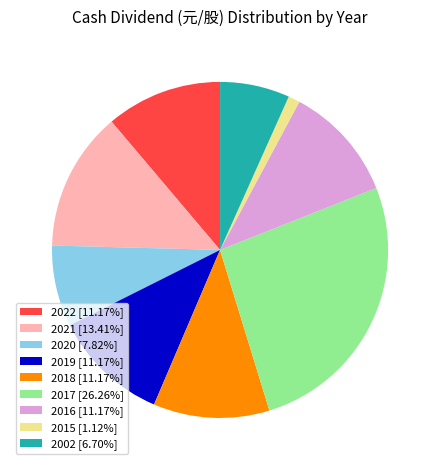

Does 2015 [1.12%] account for over 50% of the chart?

No